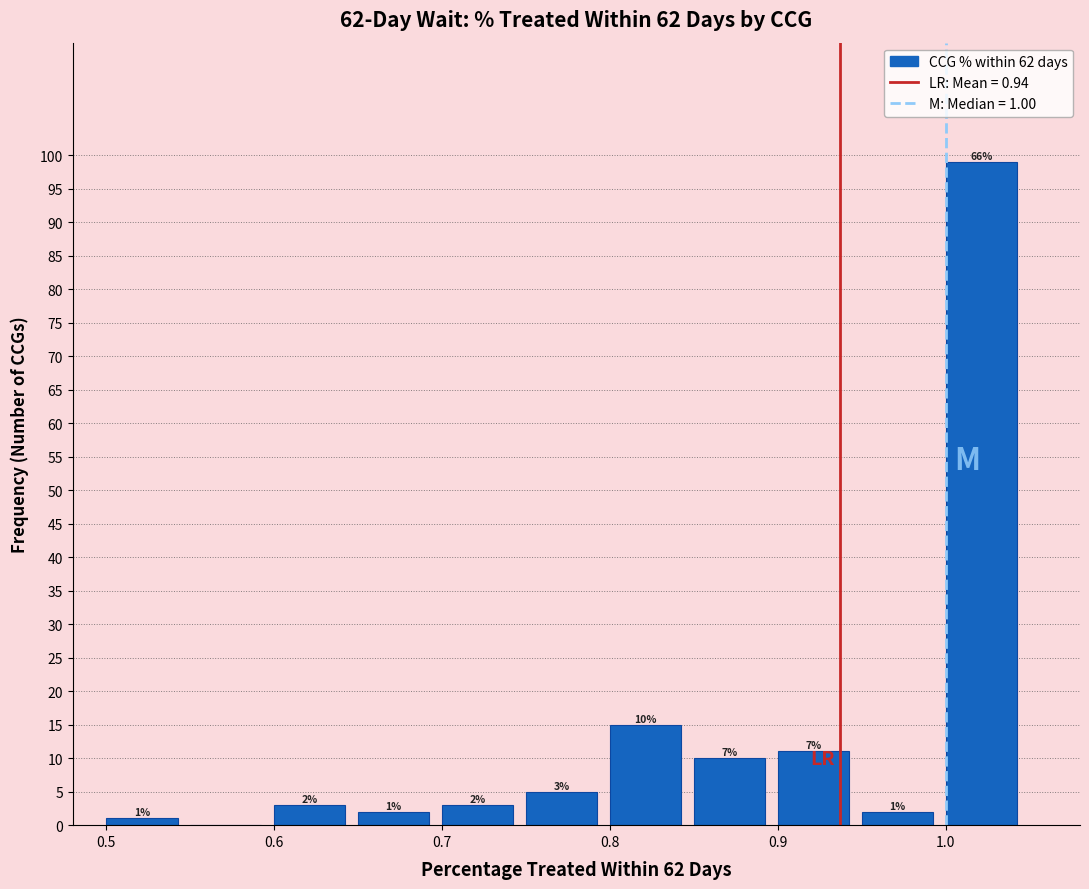

Over which range of the x-axis is the bar tallest?

1.00 to 1.05